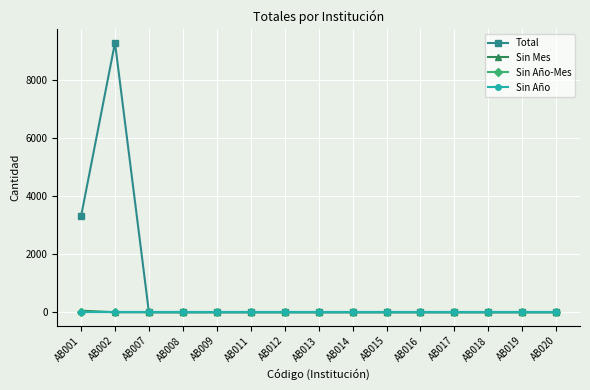

What is the greatest value displayed?

9286